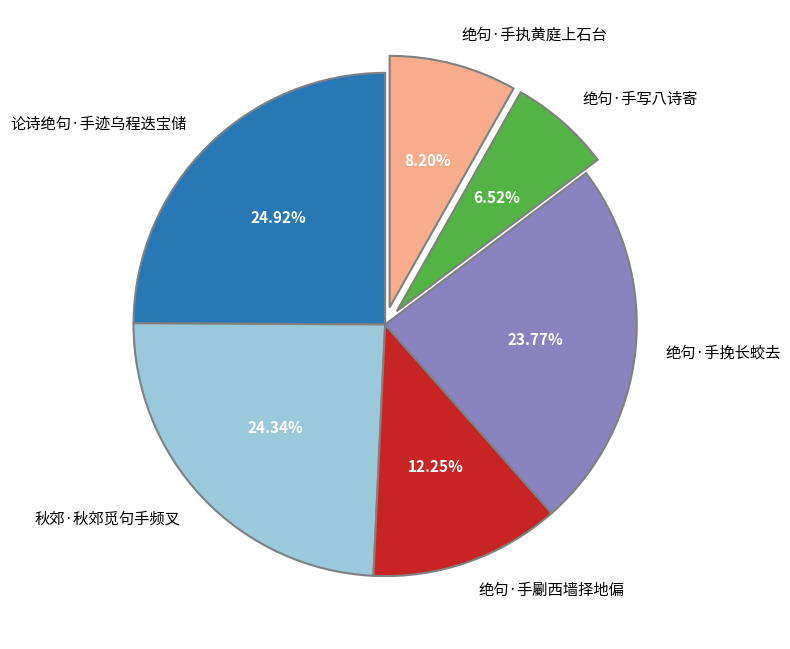

Which slice is the largest?

论诗绝句·手迹乌程迭宝储